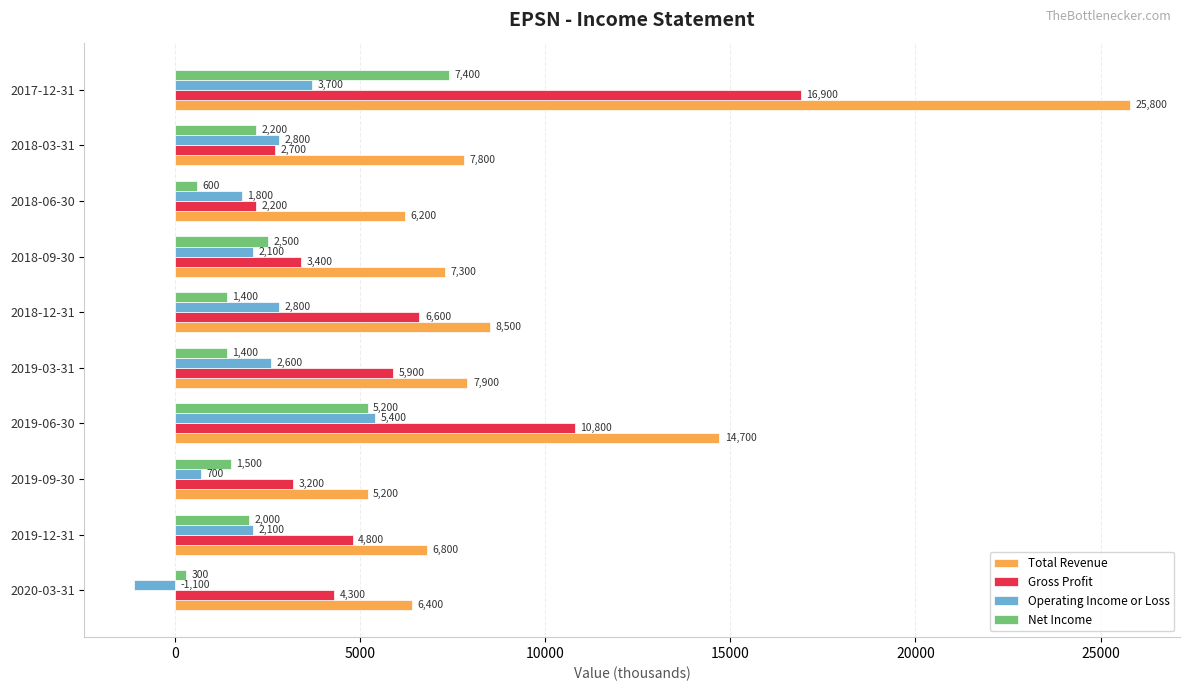

What is the lowest value of the Gross Profit series?

2200